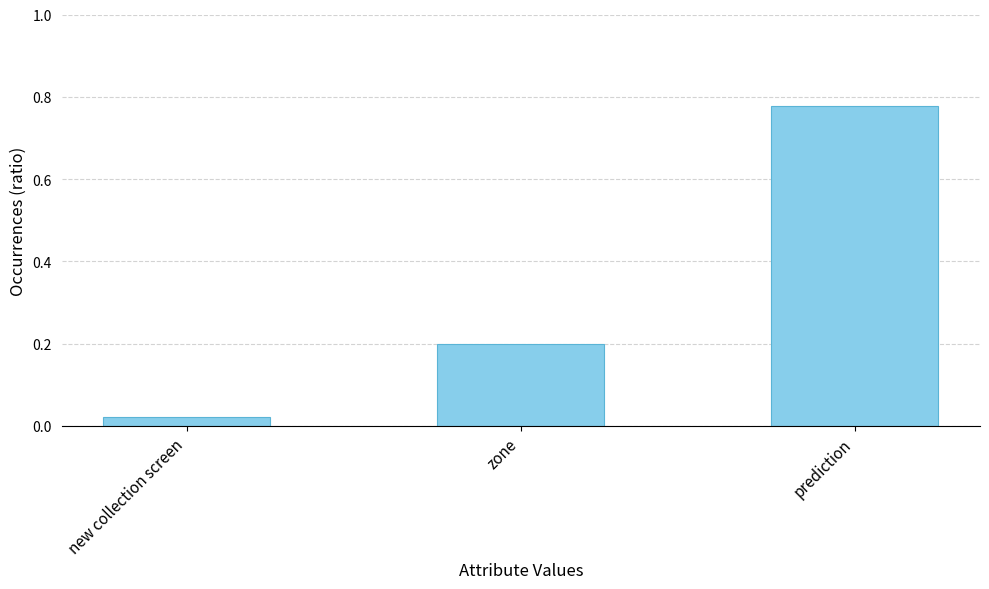

True or false: the data shows 0.4 at prediction.

False